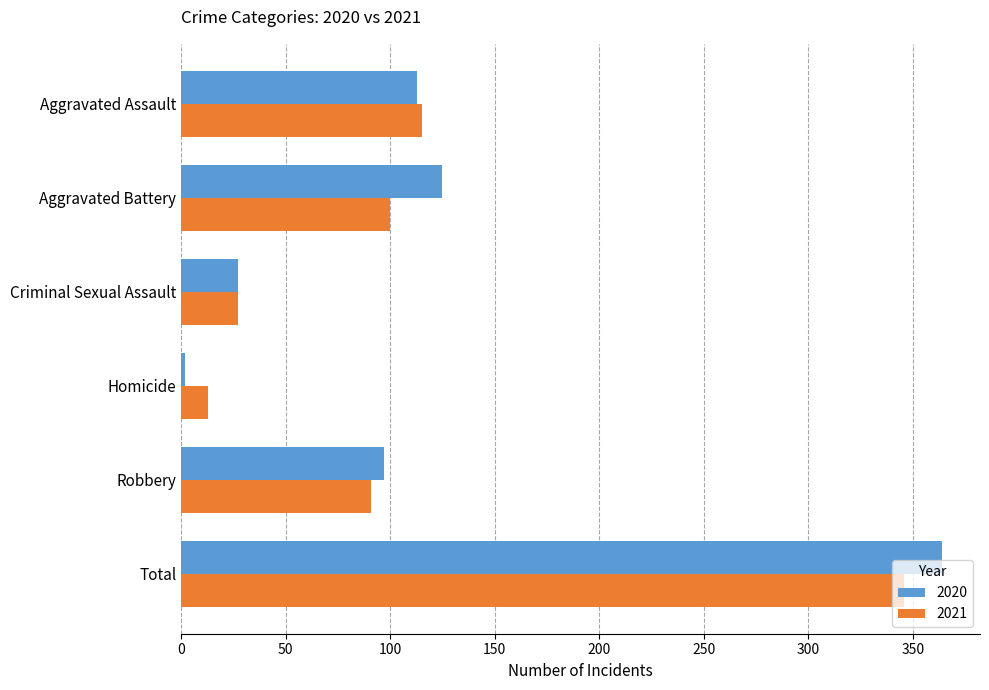

What is the difference between the maximum and minimum values in the 2020 series?

362